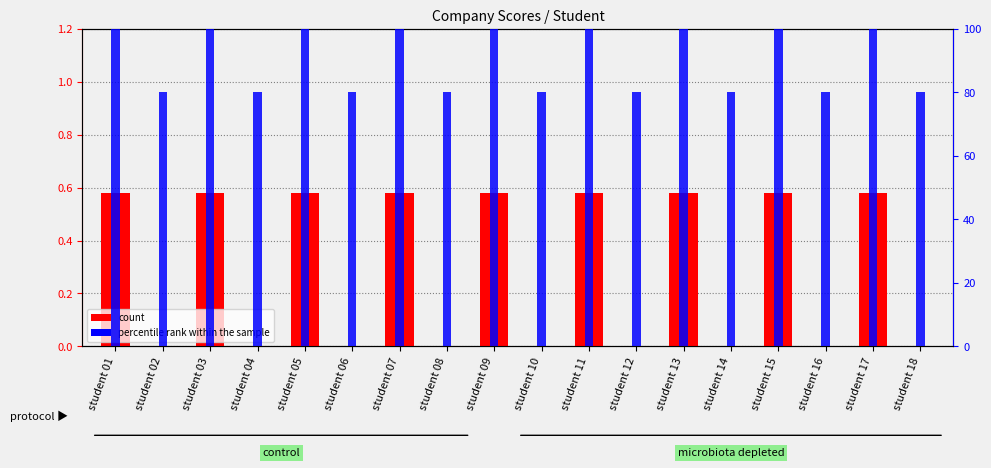

Is the value of Company 02 (scaled) at student 02 greater than the value of Company 01 at student 07?

Yes